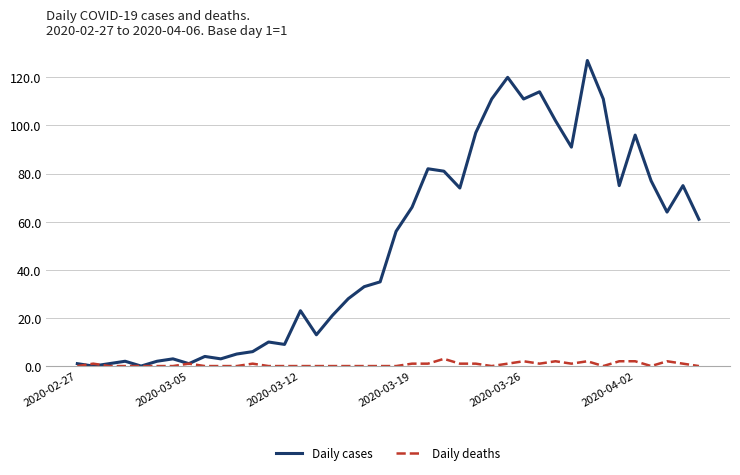

Reading right to left, what are all the values shown in this chart?

Daily cases: 61	75	64	77	96	75	111	127	91	102	114	111	120	111	97	74	81	82	66	56	35	33	28	21	13	23	9	10	6	5	3	4	1	3	2	0	2	1	0	1
Daily deaths: 0	1	2	0	2	2	0	2	1	2	1	2	1	0	1	1	3	1	1	0	0	0	0	0	0	0	0	0	1	0	0	0	1	0	0	0	0	0	1	0